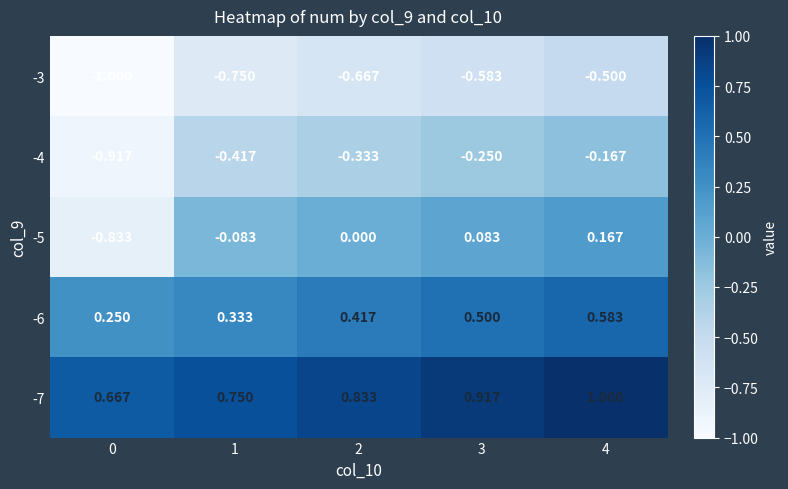

Is the value of -3 at 0 greater than the value of -5 at 3?

No